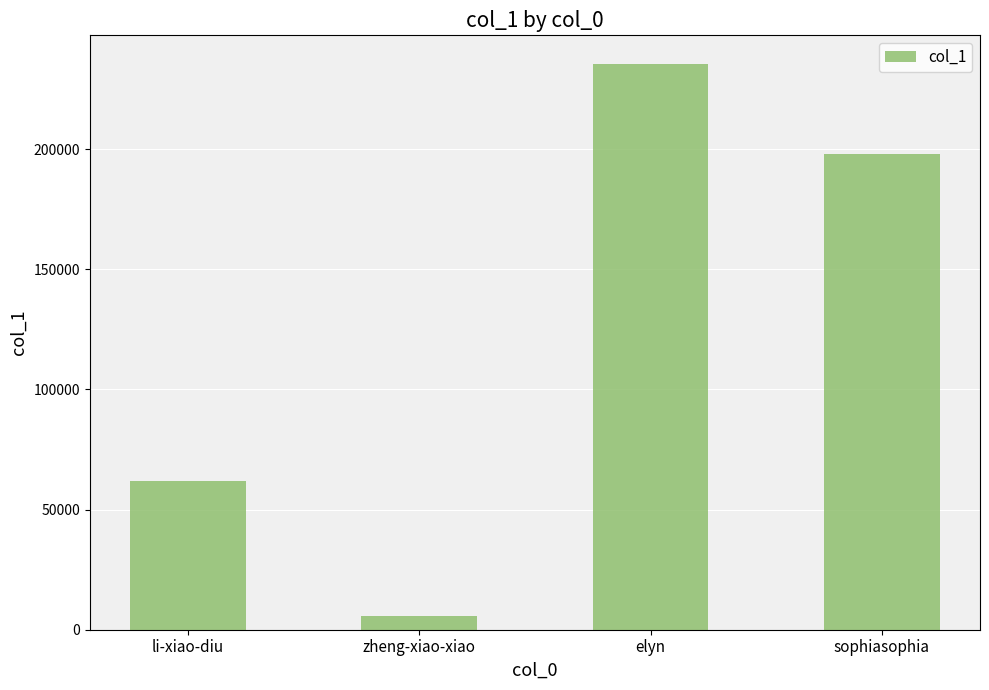

Reading left to right, list all the values displayed in this chart.

li-xiao-diu=61787	zheng-xiao-xiao=5699	elyn=235611	sophiasophia=197962